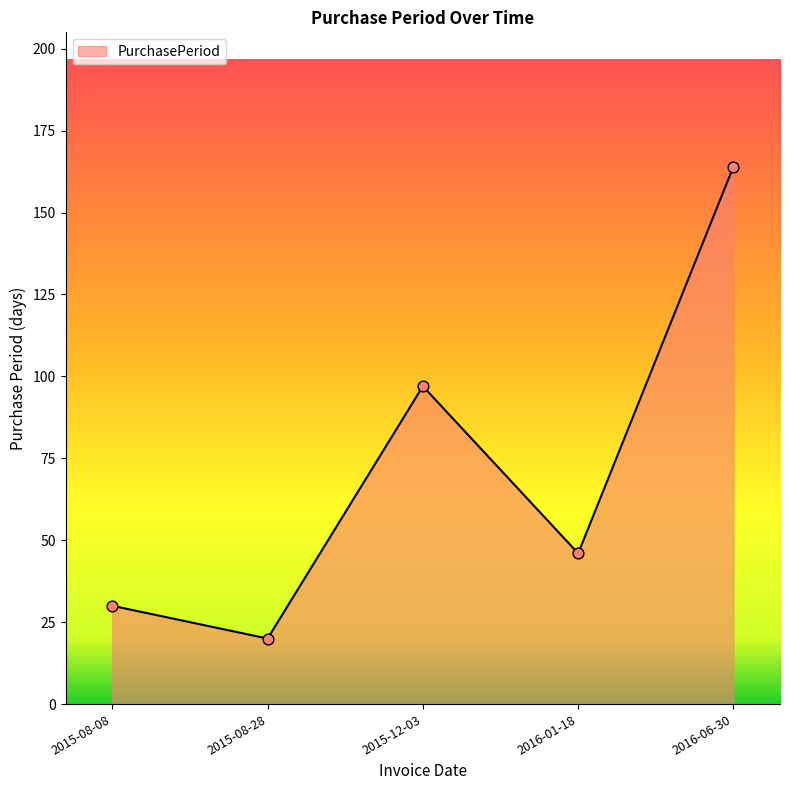

Between 2015-12-03 and 2016-06-30, which is larger?

2016-06-30